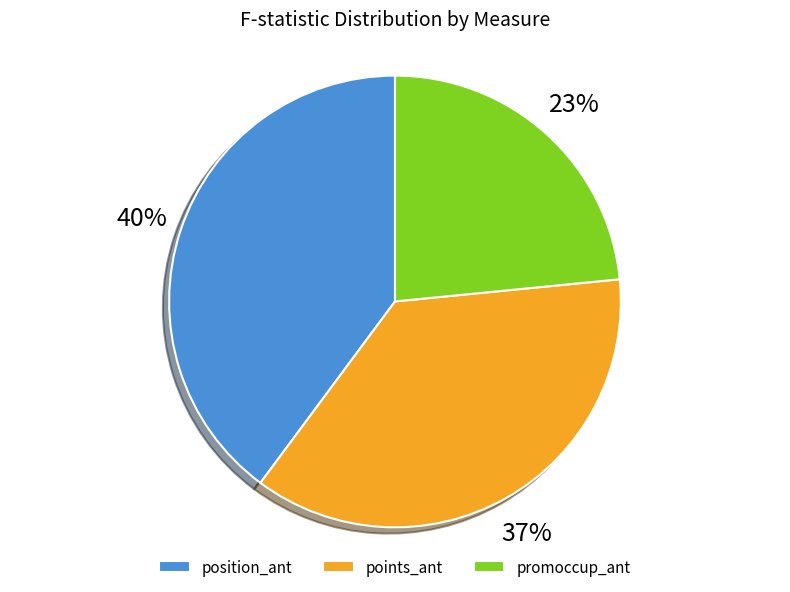

Which category has the biggest portion of the pie?

position_ant